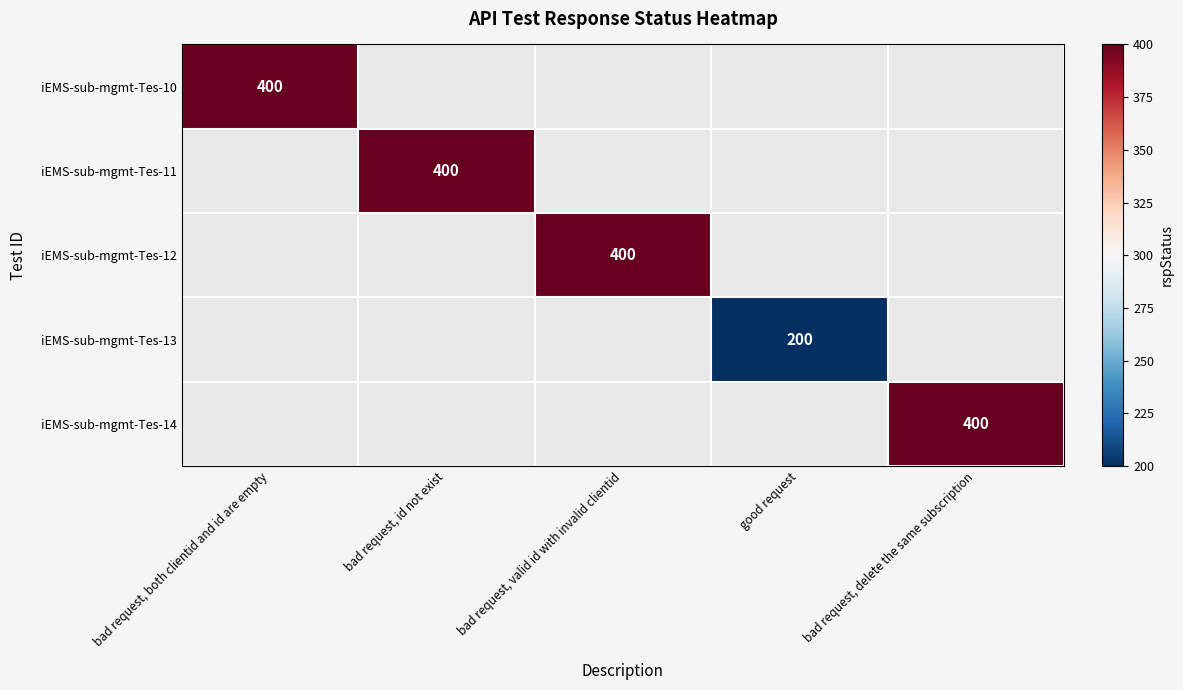

True or false: iEMS-sub-mgmt-Tes-12 has a value of 674.2 at bad request, valid id with invalid clientid.

False